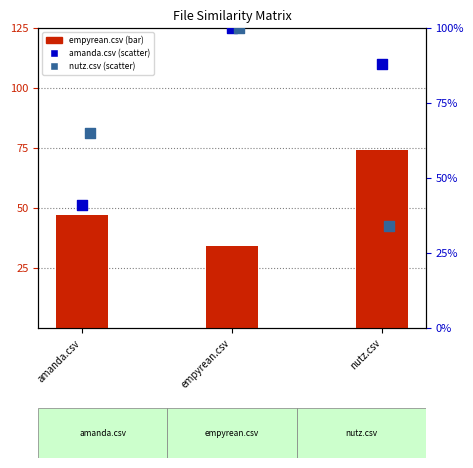

At how many categories does at least one series exceed 0?

3